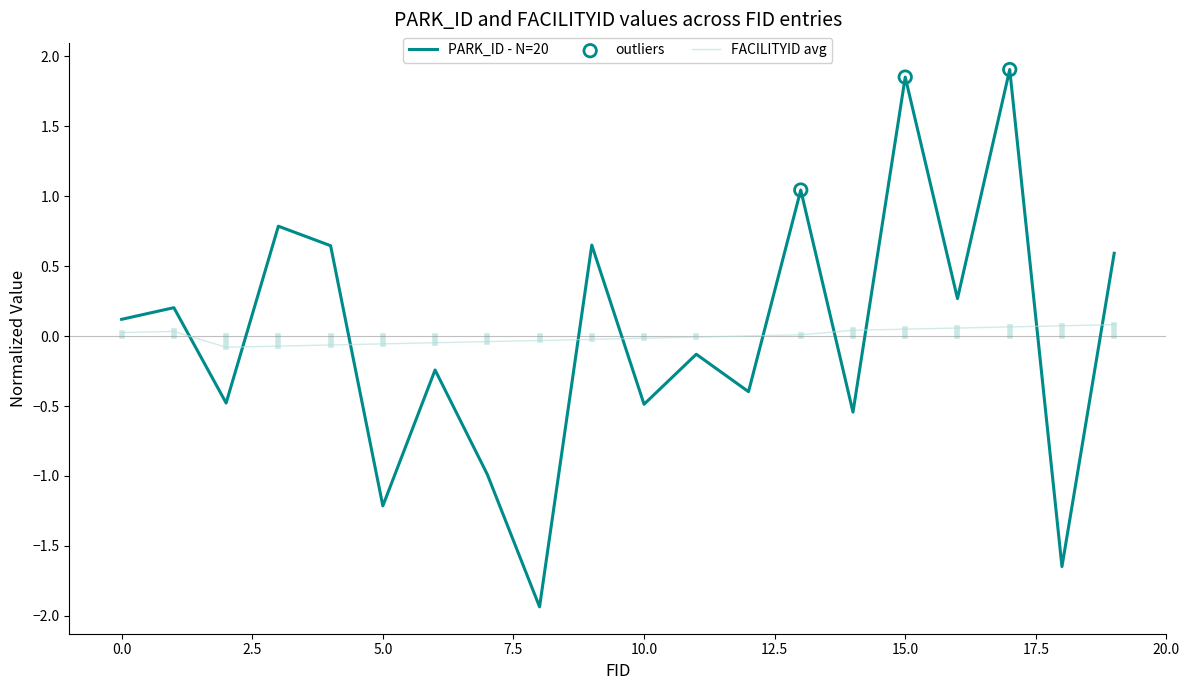

List the series in order of their peak value, lowest first.

FACILITYID avg, PARK_ID - N=20